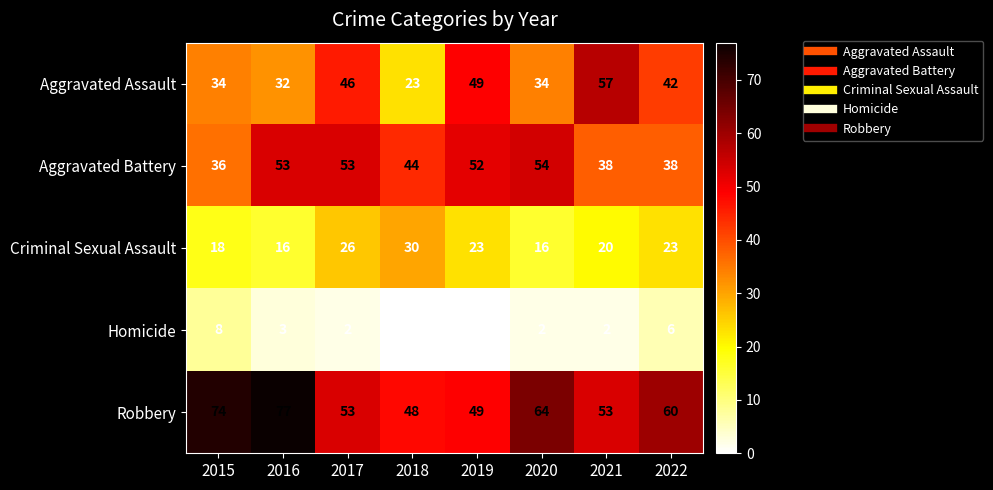

How many distinct data groups are displayed?

5